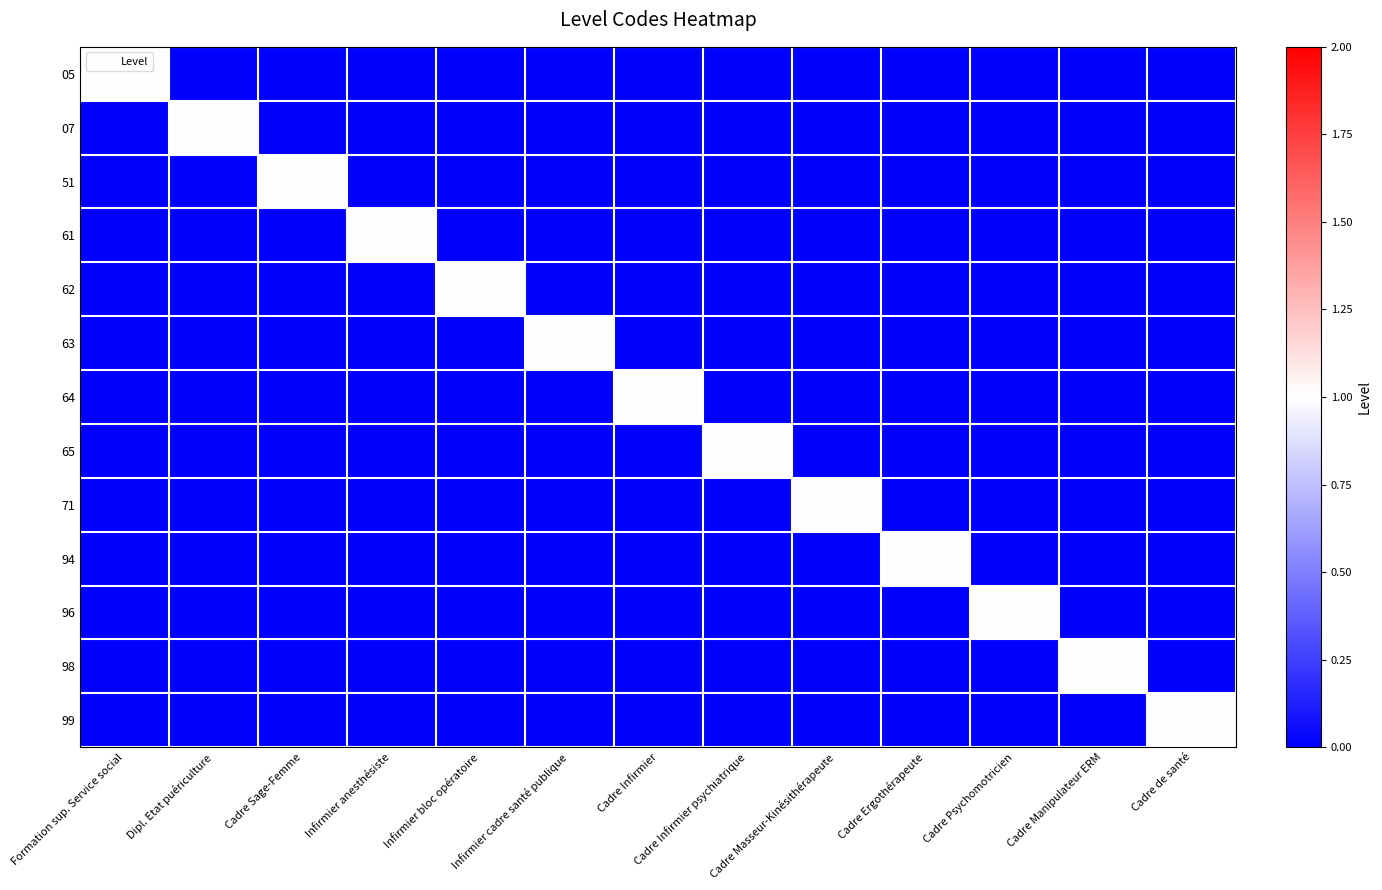

Between Dipl. Etat puériculture and Cadre Psychomotricien, which series saw the biggest shift?

07